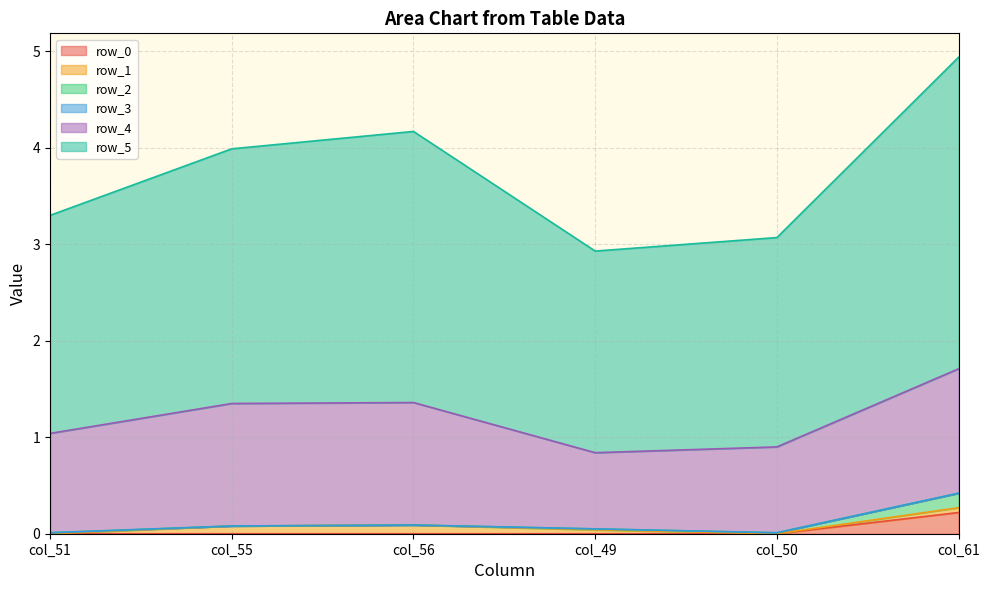

At which label is row_0 closest to 0?

col_51